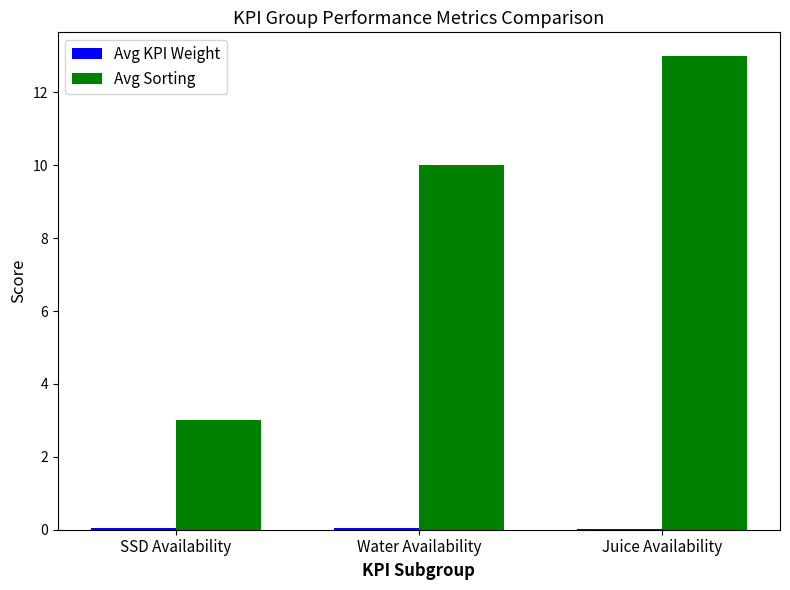

Are the bars grouped side by side (vs. stacked)?

Yes